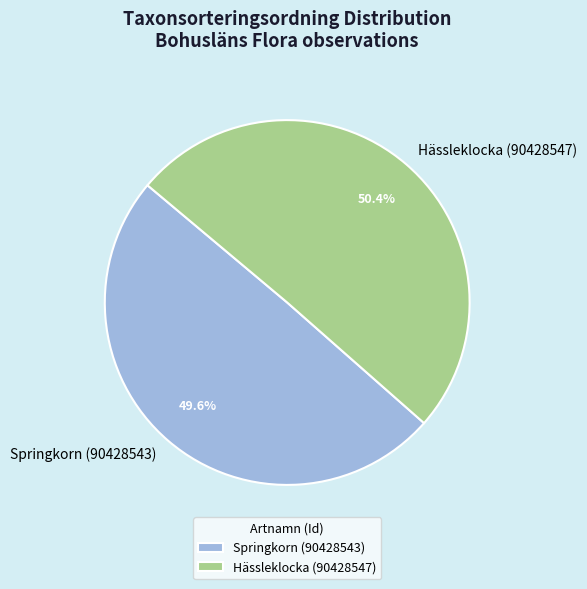

How many slices are in this pie chart?

2